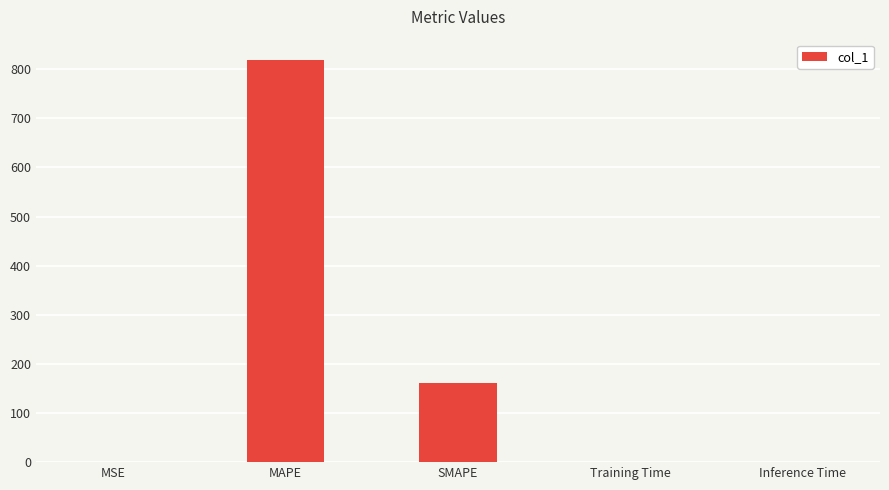

What is the change in value from MSE to Training Time?

-0.2